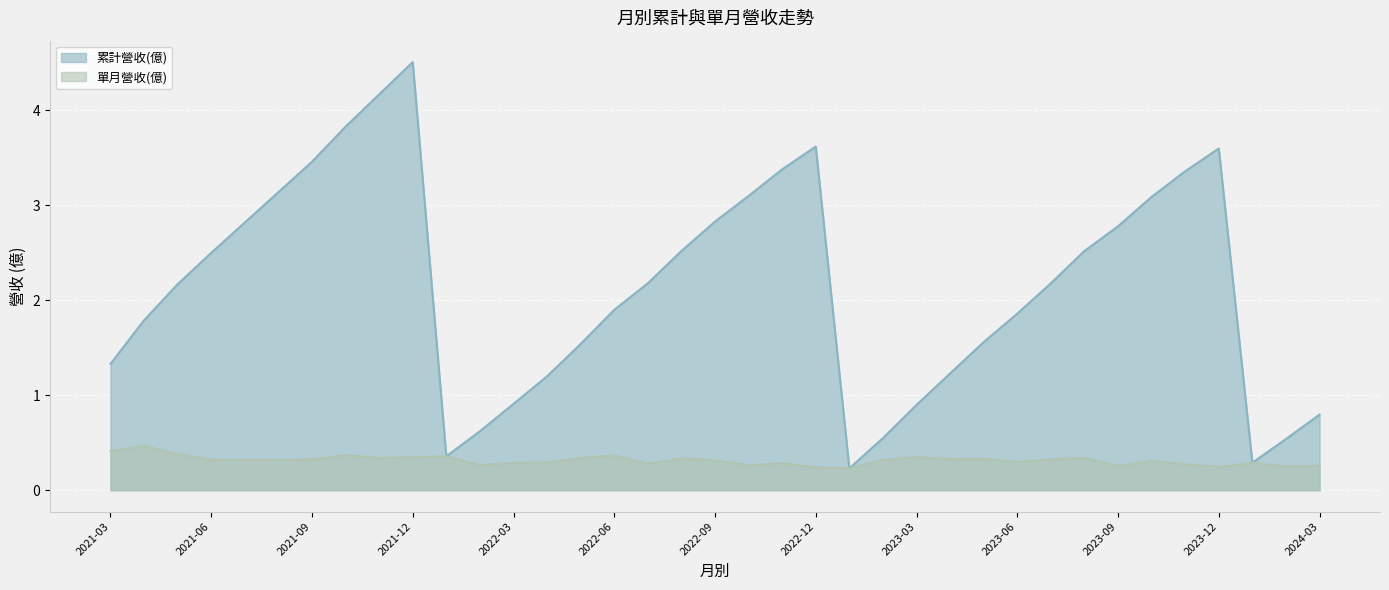

Is it true that 單月營收(億) equals 0.2 at 2023-05?

False